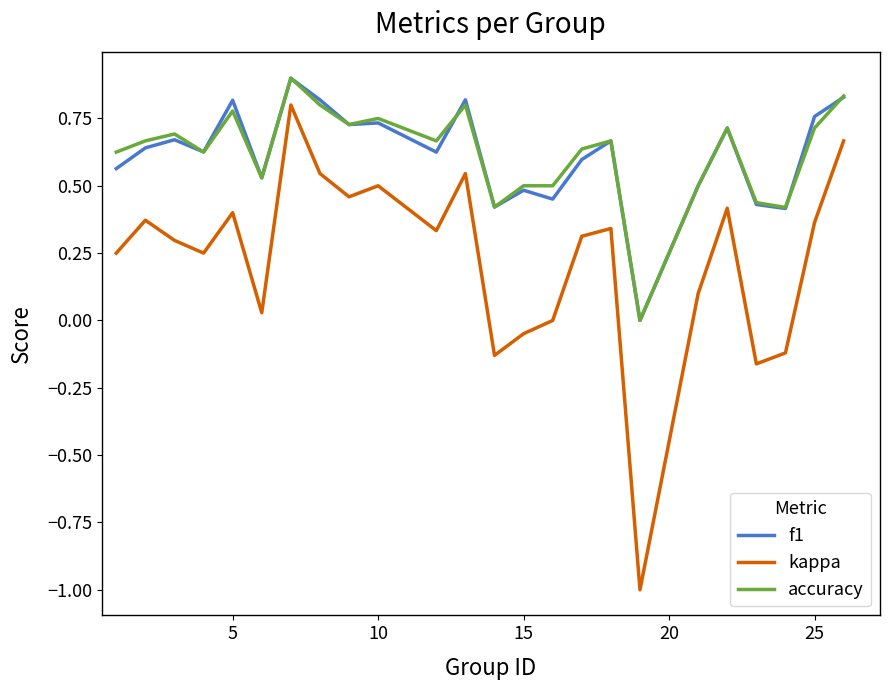

How many values in the f1 series exceed 0?

23